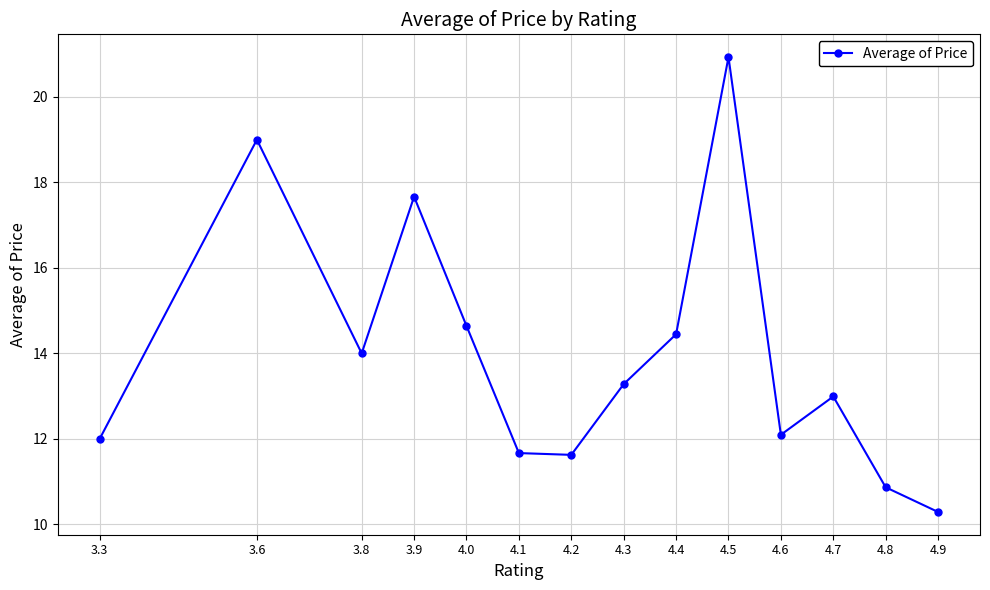

Where does the data first go above 13?

3.6